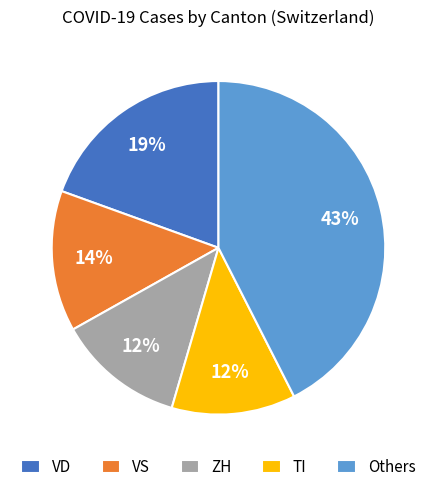

True or false: Others accounts for 28% of the total.

False